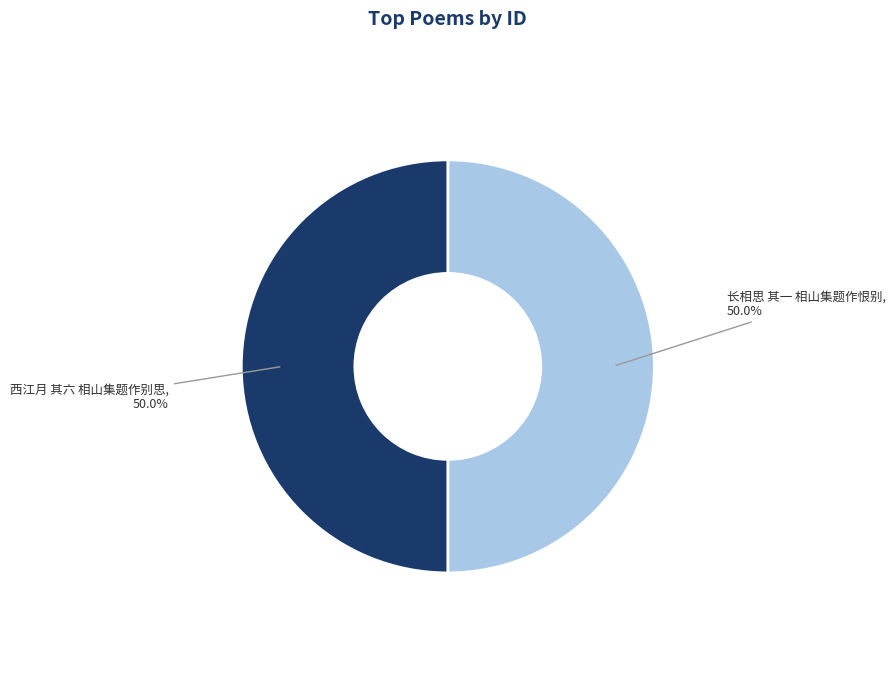

Which category has the biggest portion of the pie?

西江月 其六 相山集题作别思